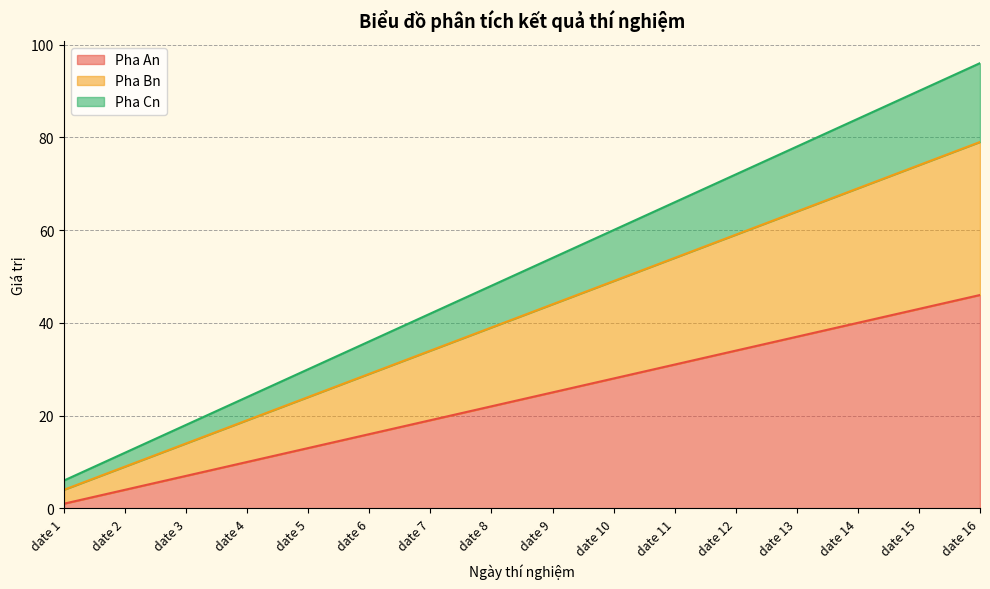

What is the highest value of the Pha Bn series?

79